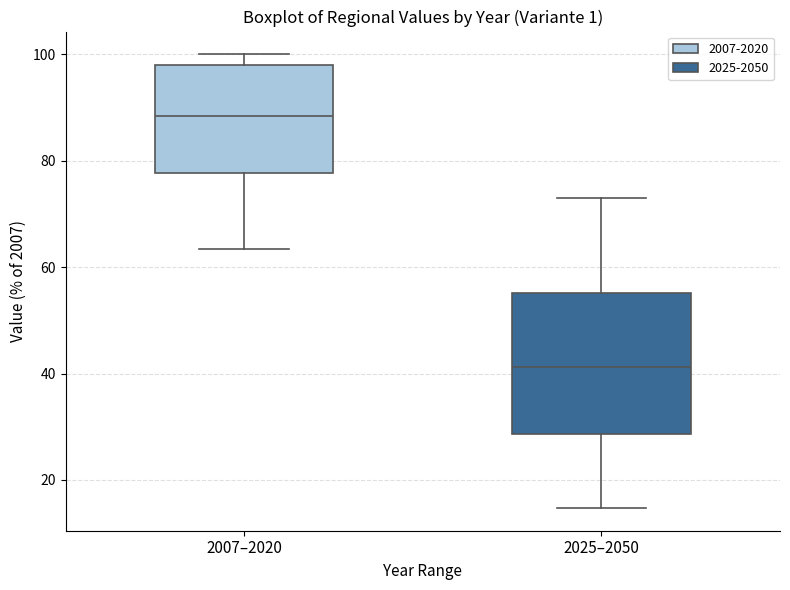

Which box has the highest median line?

2007–2020